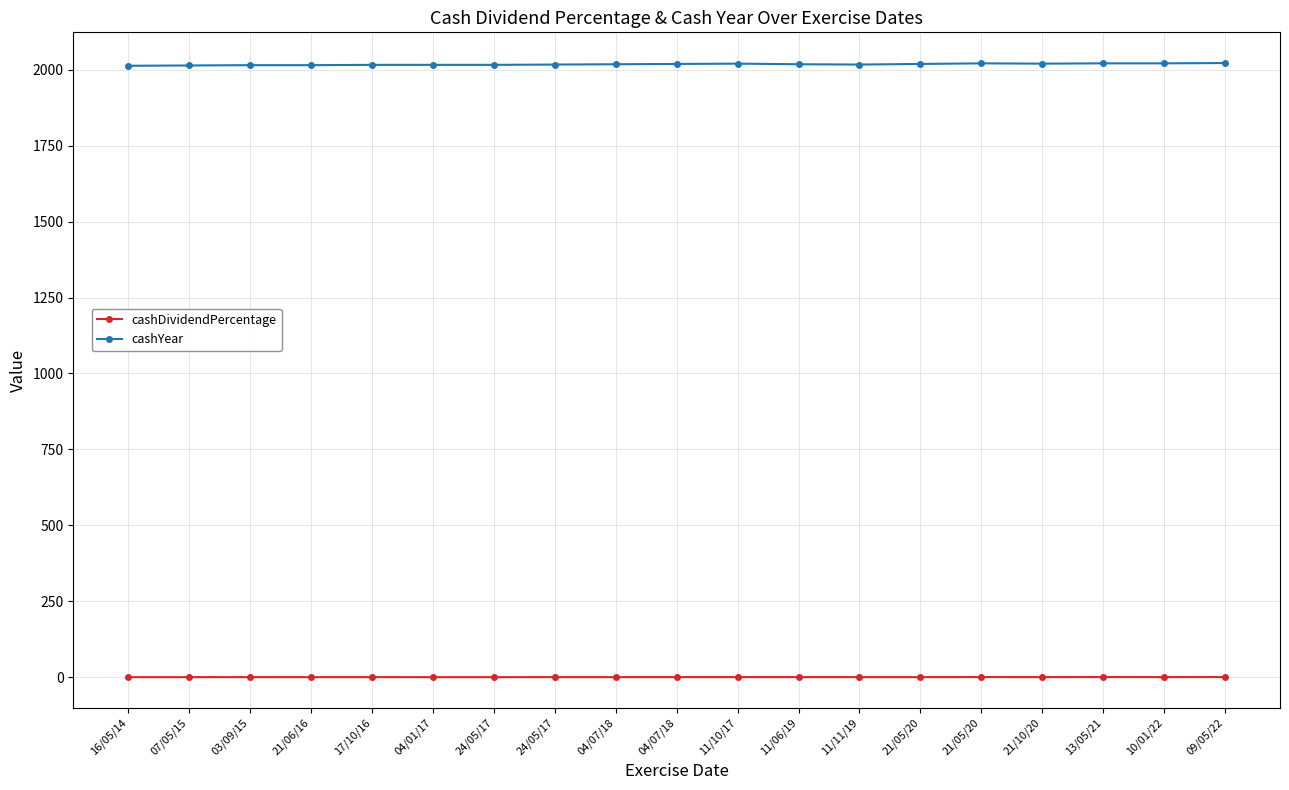

True or false: cashDividendPercentage has a value of 0.1 at 11/10/17.

True